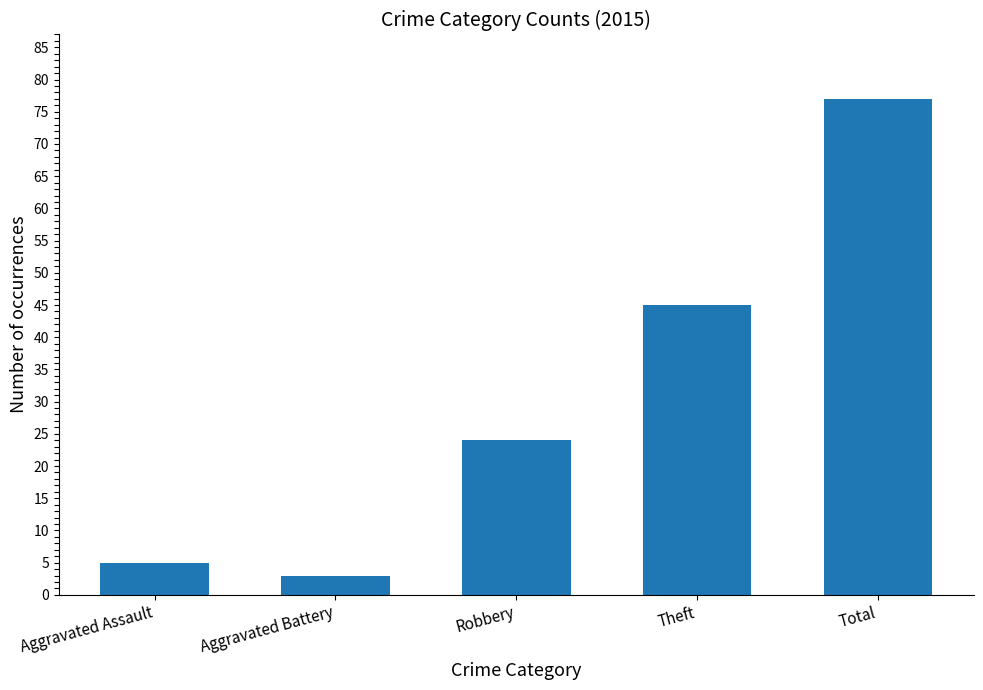

Is it true that the value at Aggravated Assault is 5?

True